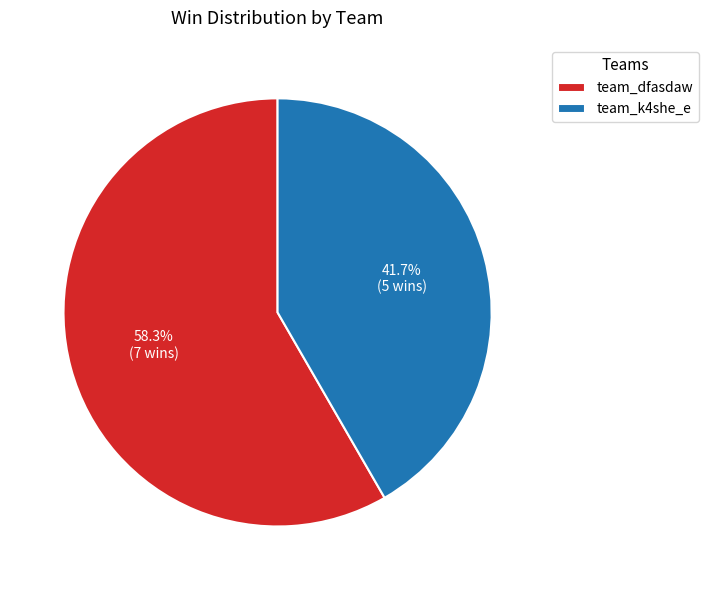

Count the number of slices in the pie.

2